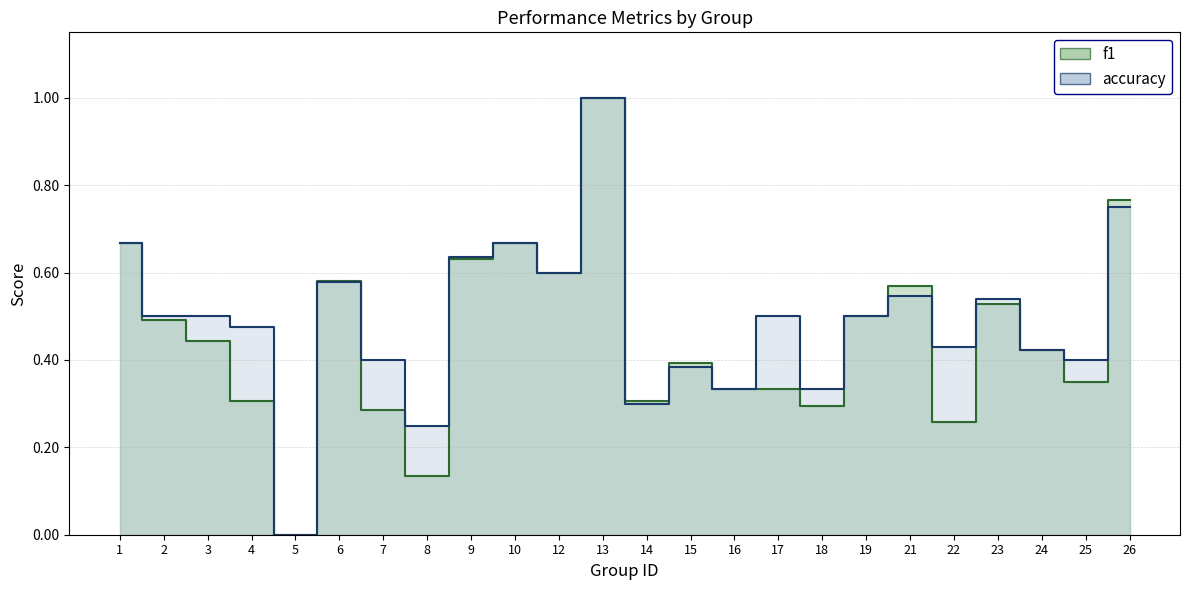

Rank the series at 6 from highest to lowest value.

f1, accuracy